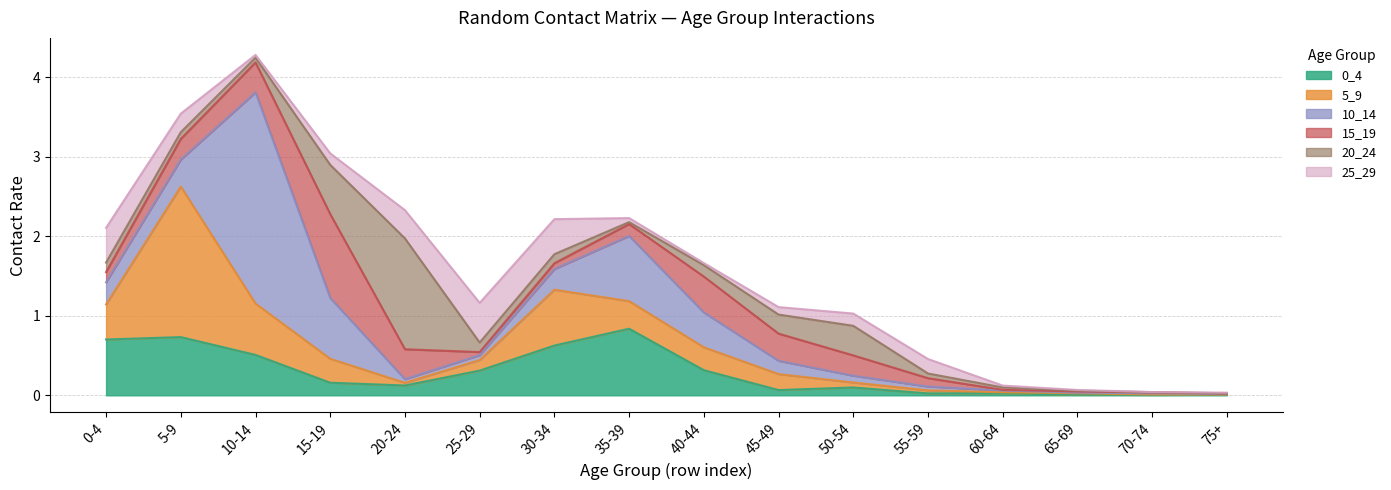

Reading left to right, transcribe all the data shown in this chart.

0_4: 0.7	0.7	0.5	0.2	0.1	0.3	0.6	0.8	0.3	0.1	0.1	0.0	0.0	0.0	0.0	0.0
5_9: 0.4	1.9	0.6	0.3	0.0	0.1	0.7	0.3	0.3	0.2	0.1	0.0	0.0	0.0	0.0	0.0
10_14: 0.3	0.3	2.7	0.8	0.0	0.1	0.3	0.8	0.4	0.2	0.1	0.0	0.0	0.0	0.0	0.0
15_19: 0.1	0.3	0.4	1.1	0.4	0.0	0.1	0.2	0.5	0.3	0.3	0.1	0.0	0.0	0.0	0.0
20_24: 0.1	0.1	0.1	0.6	1.4	0.1	0.1	0.0	0.1	0.2	0.4	0.1	0.0	0.0	0.0	0.0
25_29: 0.4	0.2	0.0	0.1	0.4	0.5	0.4	0.1	0.0	0.1	0.2	0.2	0.0	0.0	0.0	0.0